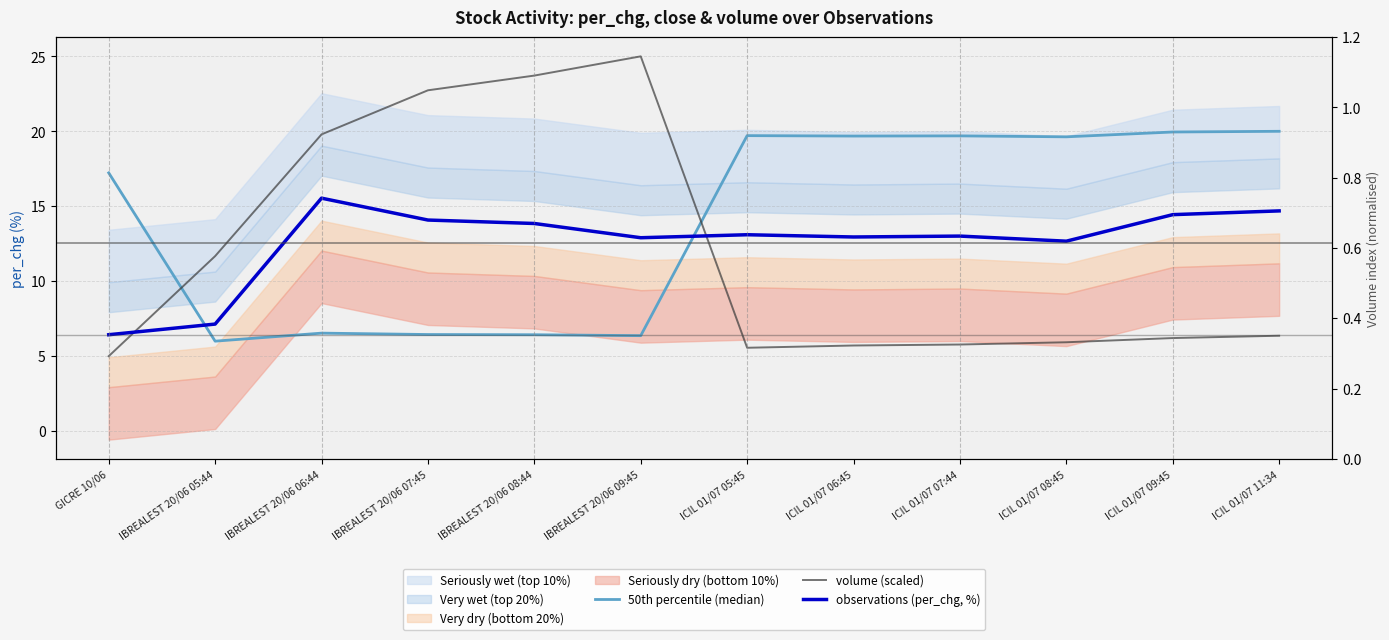

Is it true that observations (per_chg, %) equals 24.9 at IBREALEST 20/06 06:44?

False